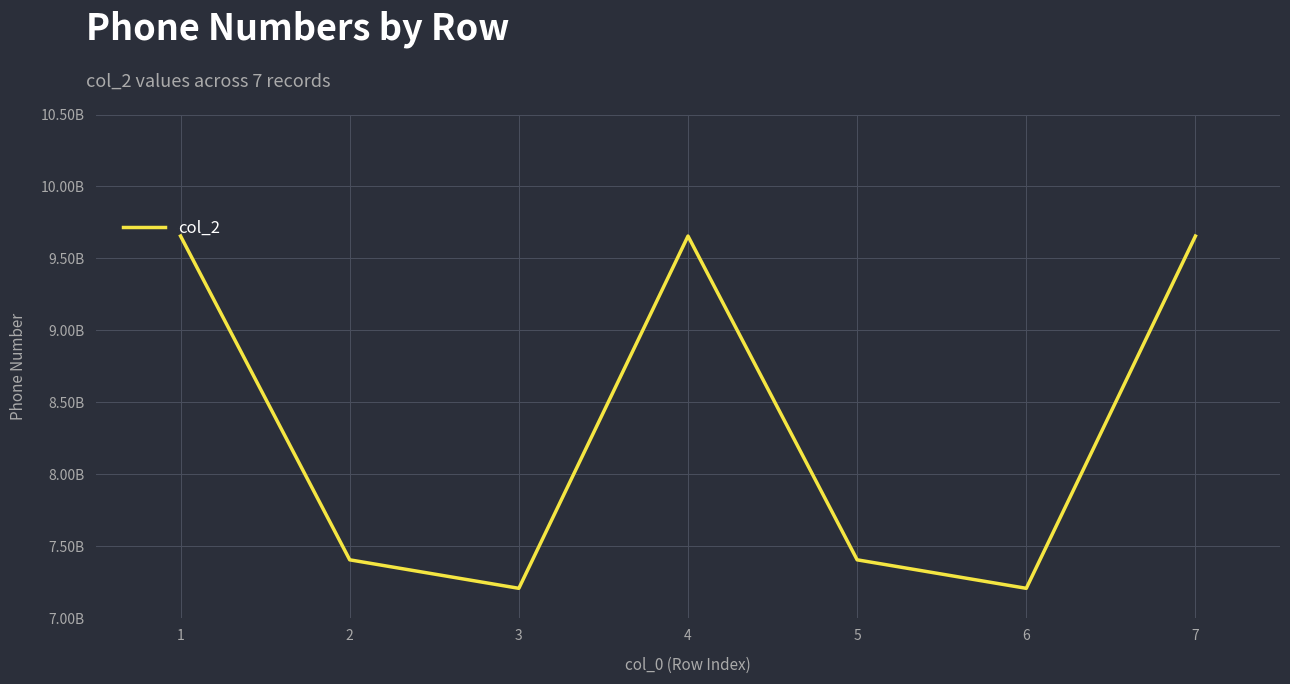

Rank the categories by value from lowest to highest.

2, 5, 1, 4, 0, 3, 6